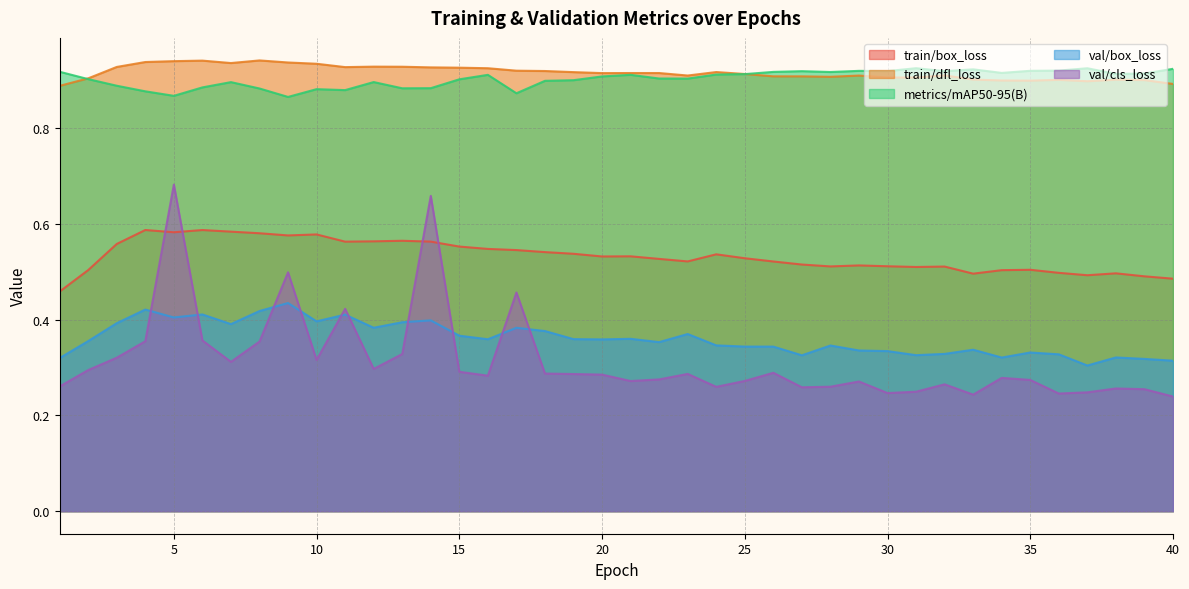

Reading left to right, extract all data points from this chart.

train/box_loss: 1=0.5	2=0.5	3=0.6	4=0.6	5=0.6	6=0.6	7=0.6	8=0.6	9=0.6	10=0.6	11=0.6	12=0.6	13=0.6	14=0.6	15=0.6	16=0.5	17=0.5	18=0.5	19=0.5	20=0.5	21=0.5	22=0.5	23=0.5	24=0.5	25=0.5	26=0.5	27=0.5	28=0.5	29=0.5	30=0.5	31=0.5	32=0.5	33=0.5	34=0.5	35=0.5	36=0.5	37=0.5	38=0.5	39=0.5	40=0.5
train/dfl_loss: 1=0.9	2=0.9	3=0.9	4=0.9	5=0.9	6=0.9	7=0.9	8=0.9	9=0.9	10=0.9	11=0.9	12=0.9	13=0.9	14=0.9	15=0.9	16=0.9	17=0.9	18=0.9	19=0.9	20=0.9	21=0.9	22=0.9	23=0.9	24=0.9	25=0.9	26=0.9	27=0.9	28=0.9	29=0.9	30=0.9	31=0.9	32=0.9	33=0.9	34=0.9	35=0.9	36=0.9	37=0.9	38=0.9	39=0.9	40=0.9
metrics/mAP50-95(B): 1=0.9	2=0.9	3=0.9	4=0.9	5=0.9	6=0.9	7=0.9	8=0.9	9=0.9	10=0.9	11=0.9	12=0.9	13=0.9	14=0.9	15=0.9	16=0.9	17=0.9	18=0.9	19=0.9	20=0.9	21=0.9	22=0.9	23=0.9	24=0.9	25=0.9	26=0.9	27=0.9	28=0.9	29=0.9	30=0.9	31=0.9	32=0.9	33=0.9	34=0.9	35=0.9	36=0.9	37=0.9	38=0.9	39=0.9	40=0.9
val/box_loss: 1=0.3	2=0.4	3=0.4	4=0.4	5=0.4	6=0.4	7=0.4	8=0.4	9=0.4	10=0.4	11=0.4	12=0.4	13=0.4	14=0.4	15=0.4	16=0.4	17=0.4	18=0.4	19=0.4	20=0.4	21=0.4	22=0.4	23=0.4	24=0.3	25=0.3	26=0.3	27=0.3	28=0.3	29=0.3	30=0.3	31=0.3	32=0.3	33=0.3	34=0.3	35=0.3	36=0.3	37=0.3	38=0.3	39=0.3	40=0.3
val/cls_loss: 1=0.3	2=0.3	3=0.3	4=0.4	5=0.7	6=0.4	7=0.3	8=0.4	9=0.5	10=0.3	11=0.4	12=0.3	13=0.3	14=0.7	15=0.3	16=0.3	17=0.5	18=0.3	19=0.3	20=0.3	21=0.3	22=0.3	23=0.3	24=0.3	25=0.3	26=0.3	27=0.3	28=0.3	29=0.3	30=0.2	31=0.2	32=0.3	33=0.2	34=0.3	35=0.3	36=0.2	37=0.2	38=0.3	39=0.3	40=0.2